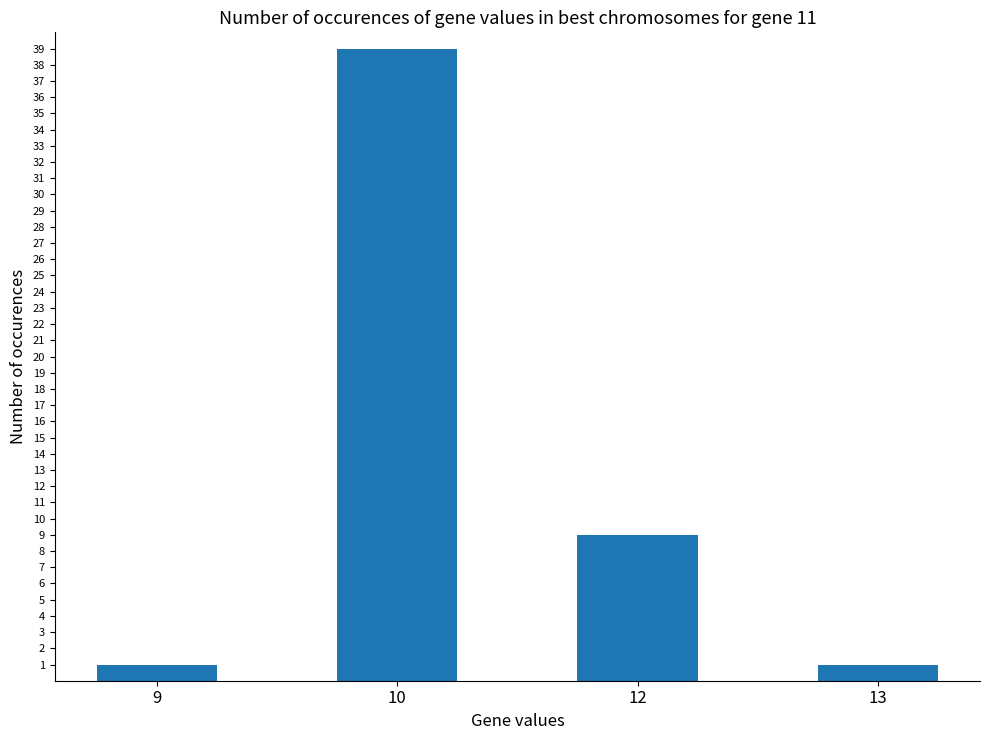

How many series are shown in this chart?

1